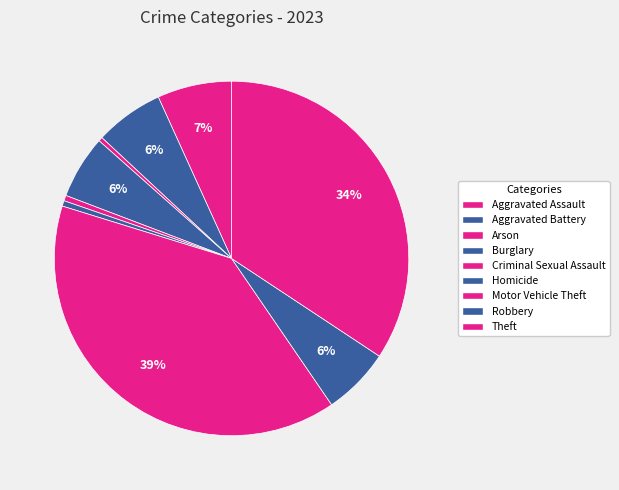

To the nearest percent, what is the average slice percentage?

11%